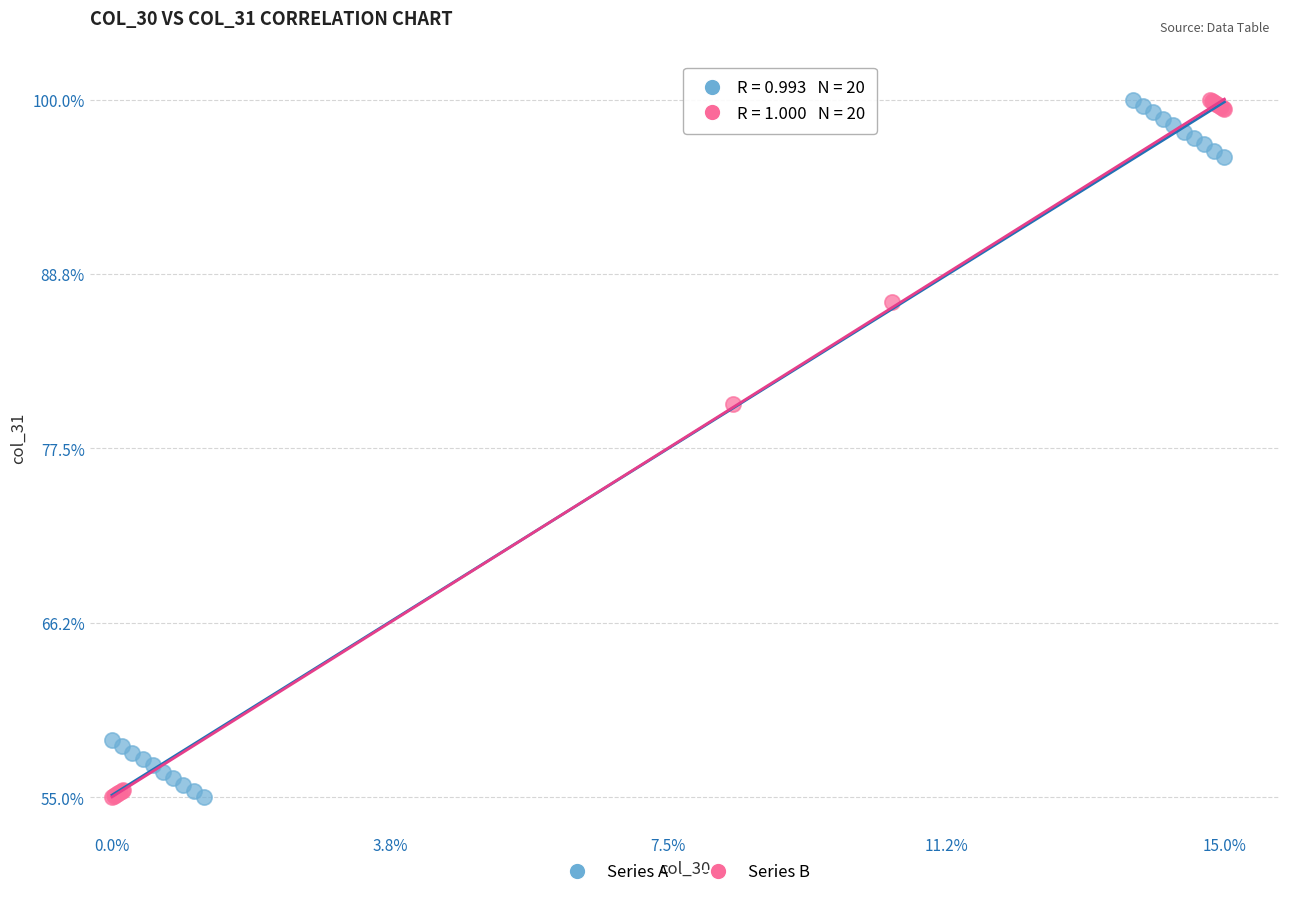

What are all the series names shown in the legend?

Series A, Series B